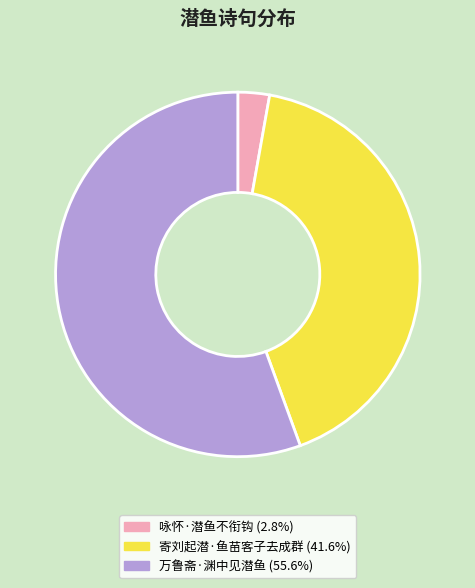

Combined, do 寄刘起潜·鱼苗客子去成群 and 万鲁斋·渊中见潜鱼 account for over 50%?

Yes